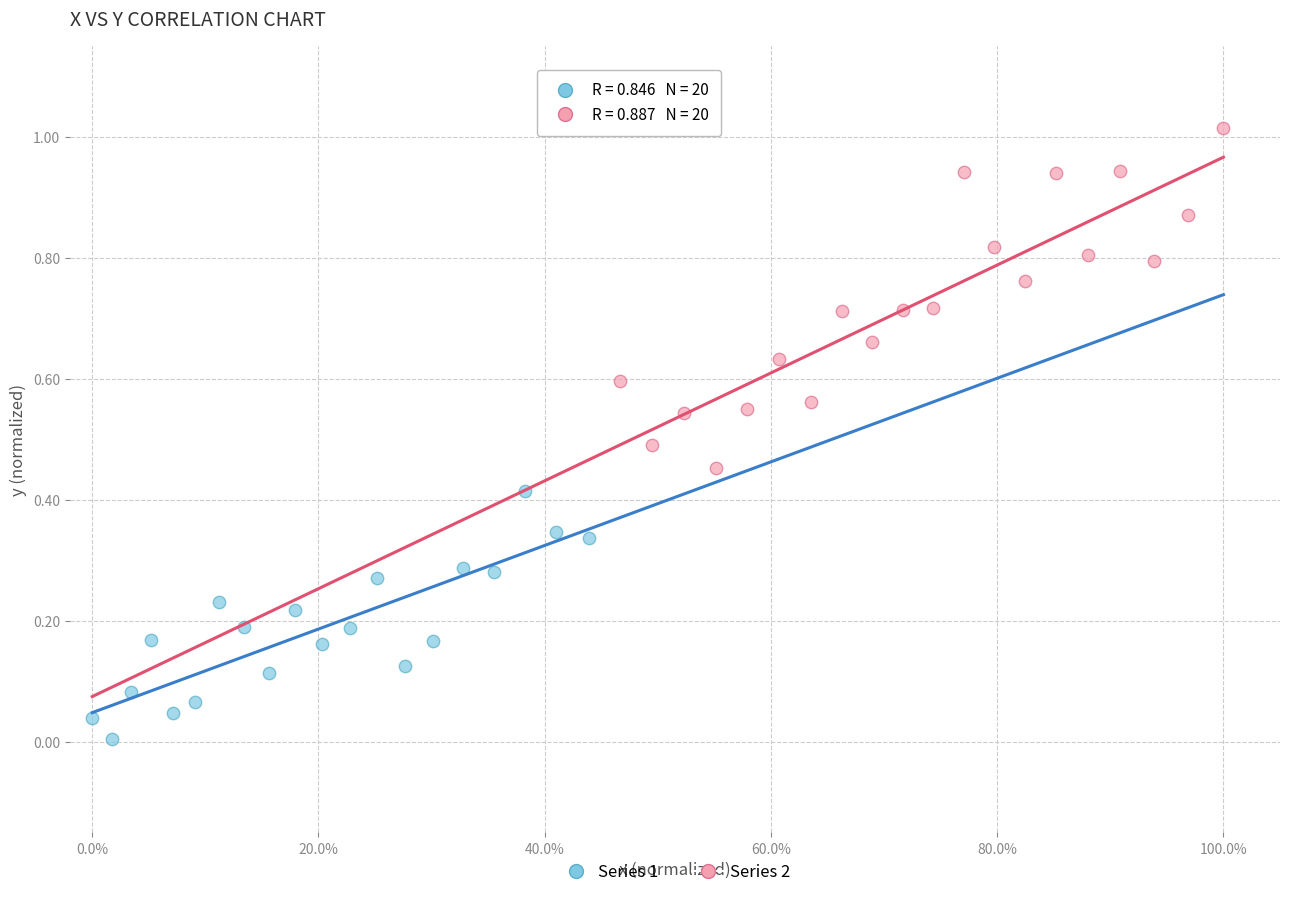

What are all the series names shown in the legend?

Series 1, Series 2